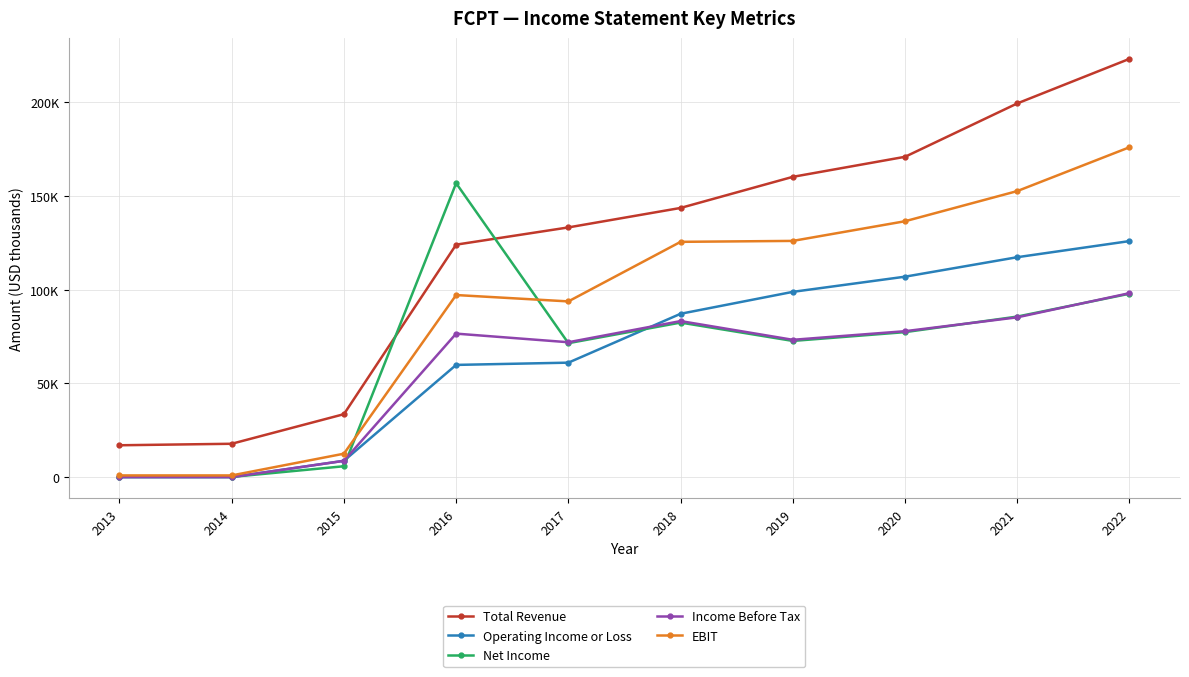

Which has a higher value, 2015 or 2017?

2017